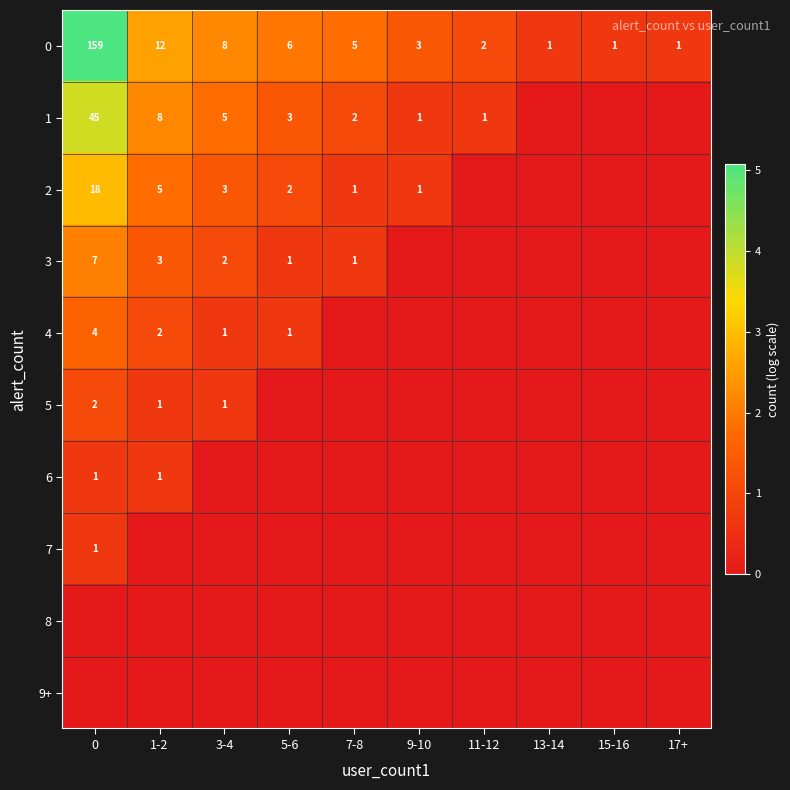

What is the sum of all 0 values?

198